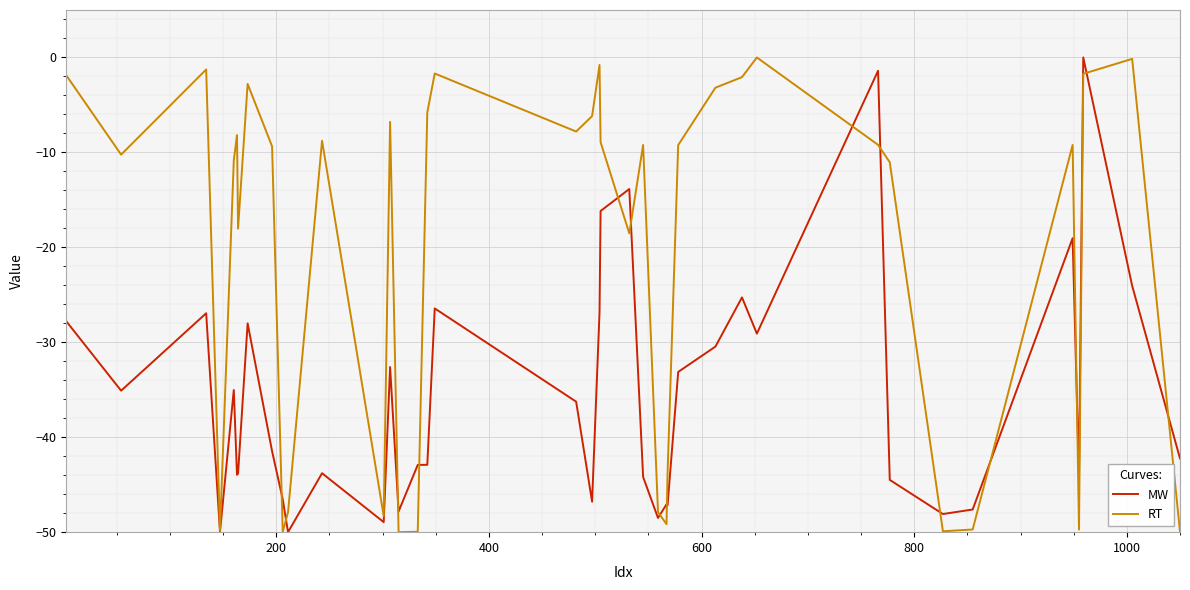

Which series has the largest total across all categories?

RT